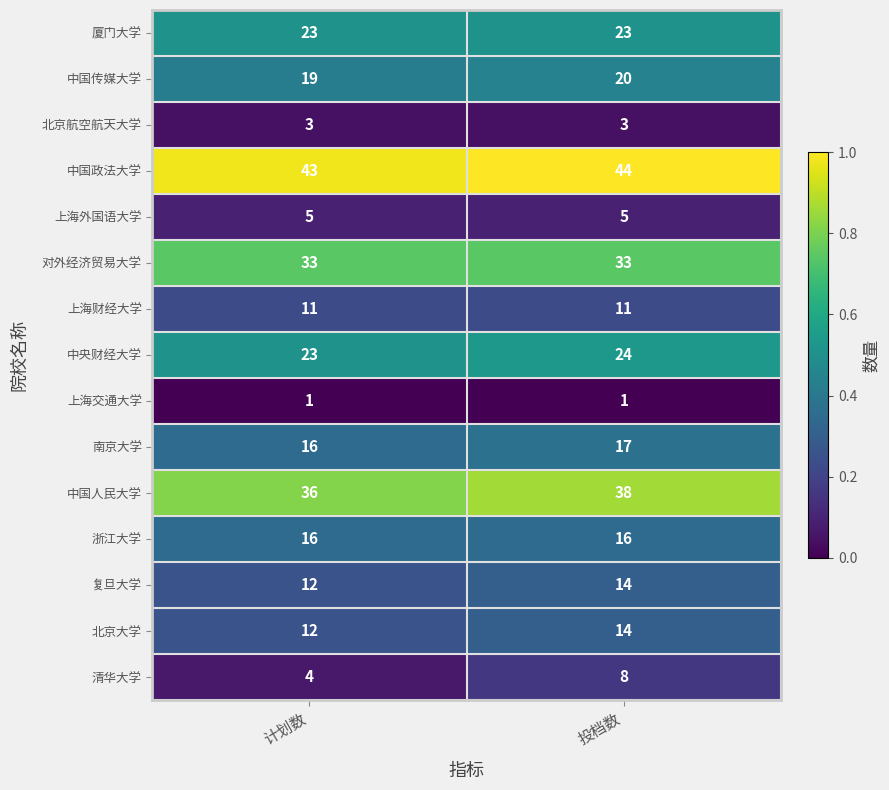

At which category is the sum across all series the highest?

投档数